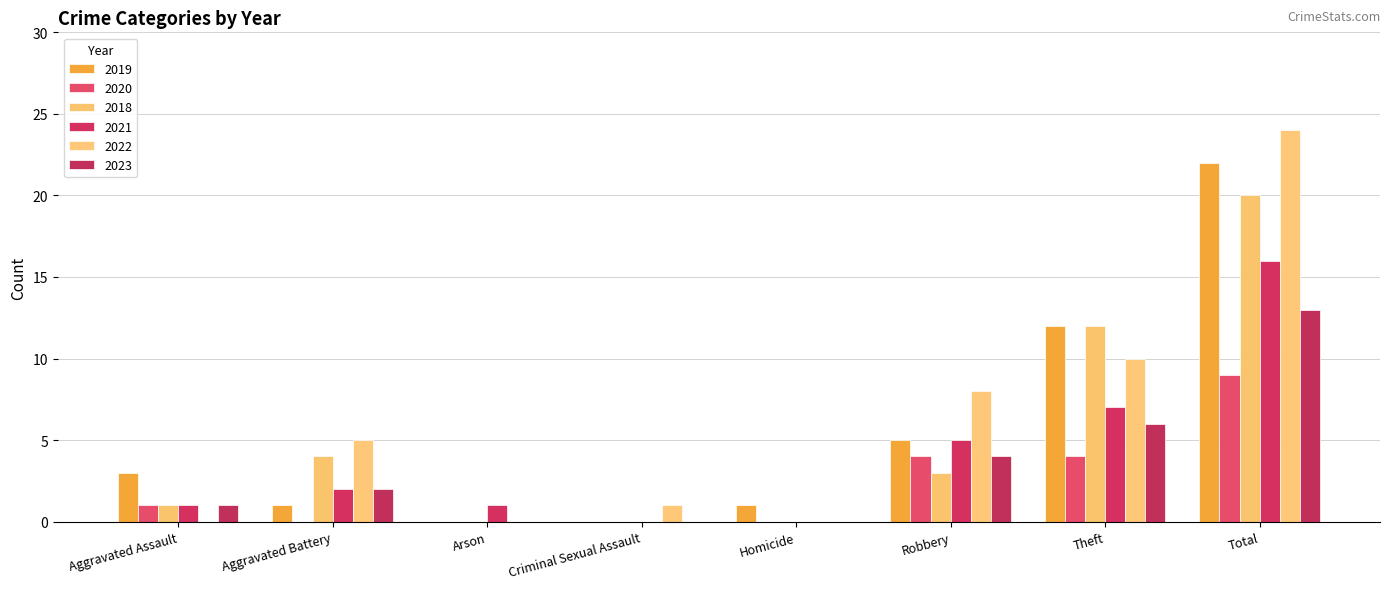

At which label is 2022 closest to 12?

Theft